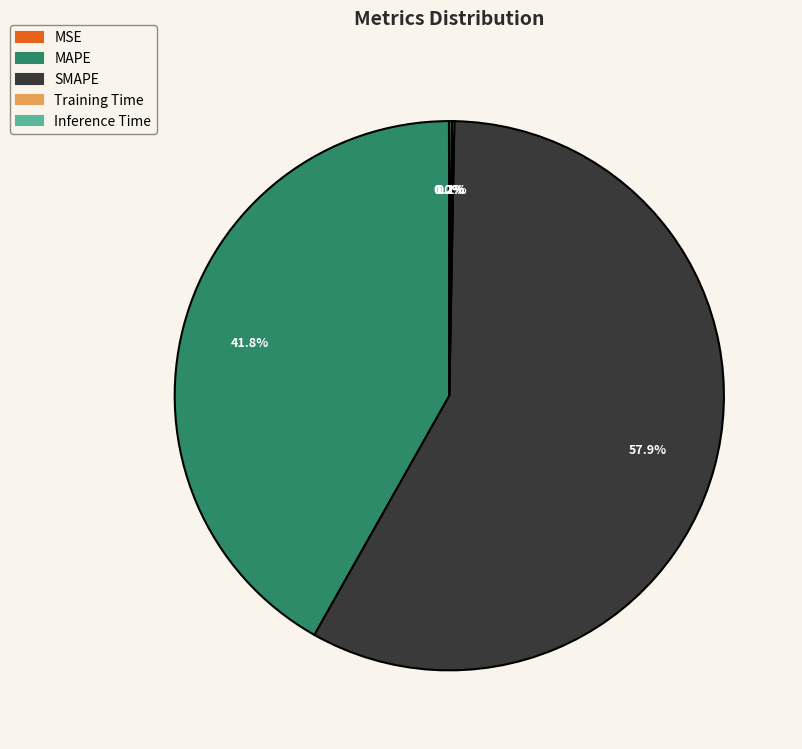

What portion of the pie excludes SMAPE?

42.1%